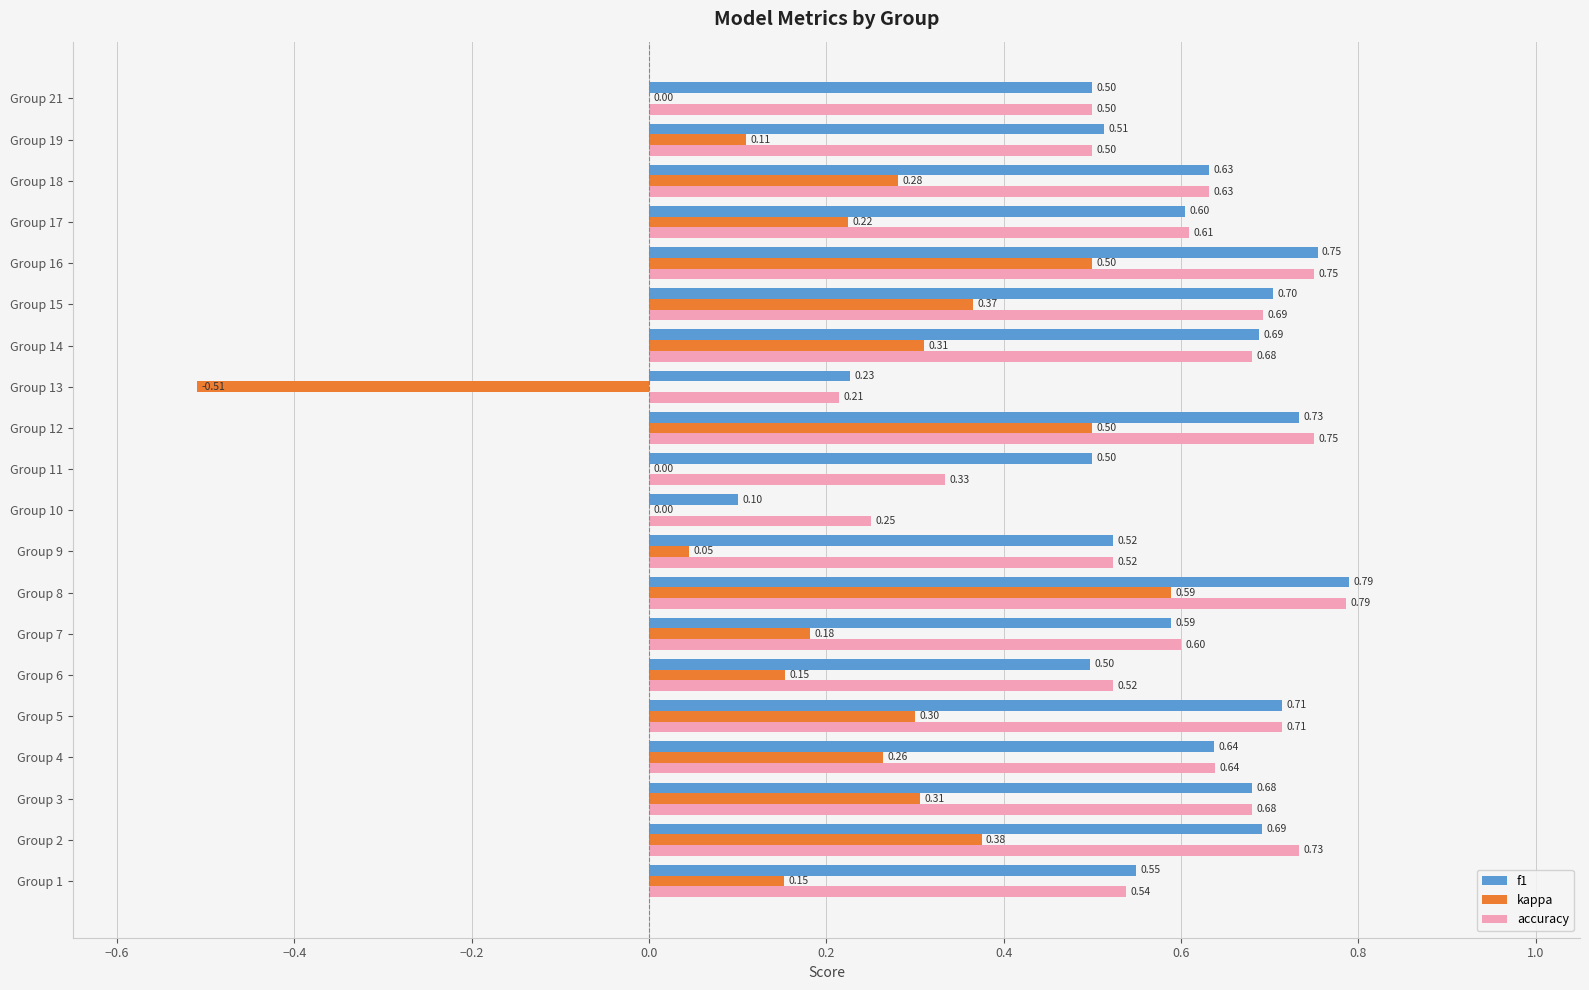

Which series has the largest total across all categories?

accuracy